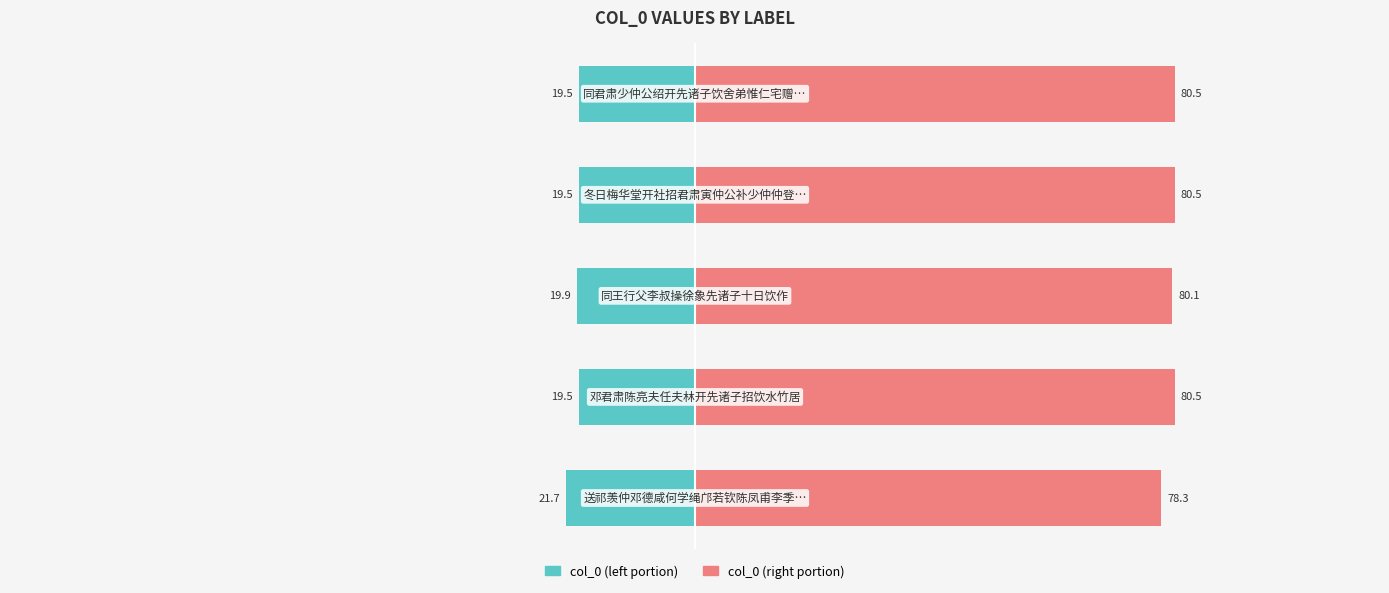

Rank the series by their average value, from highest to lowest.

col_0 (right portion), col_0 (left portion)